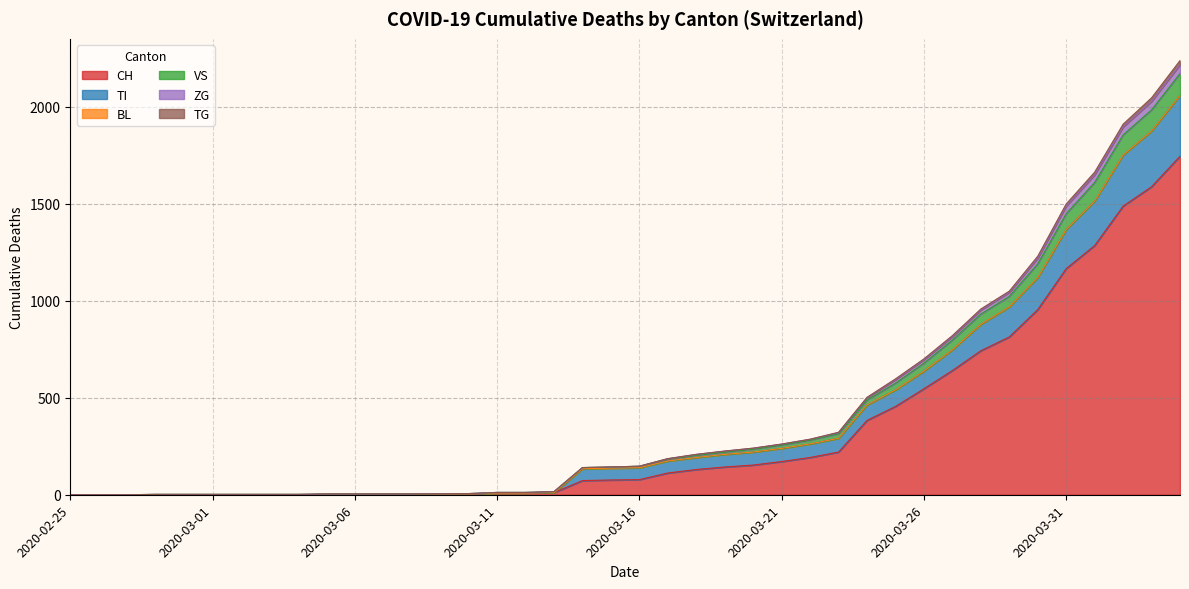

What is the total value across all series at 2020-03-03?

4